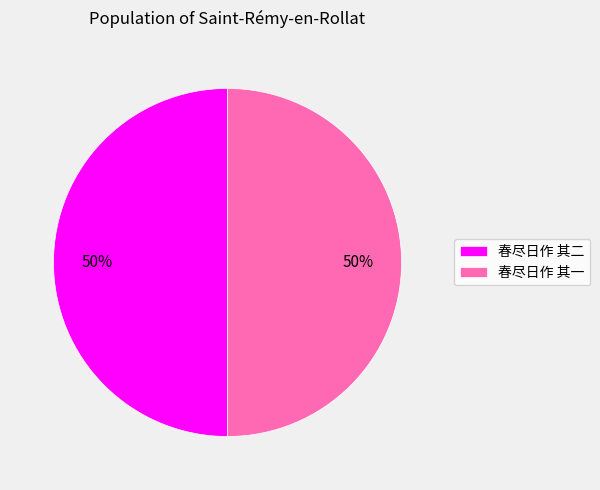

Count the number of slices in the pie.

2